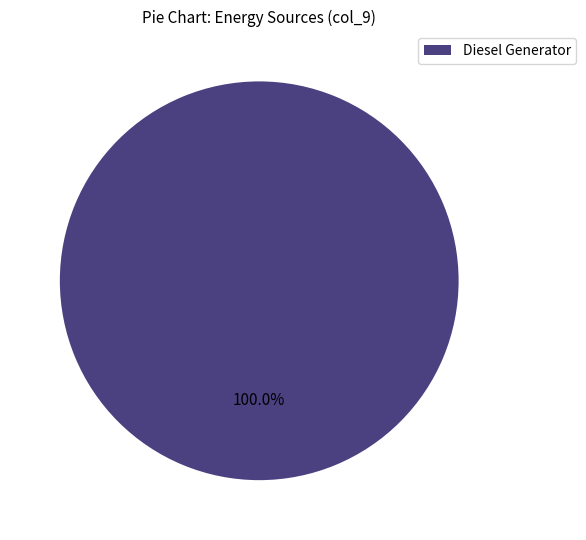

Is it true that Diesel Generator is 100% of the pie?

True